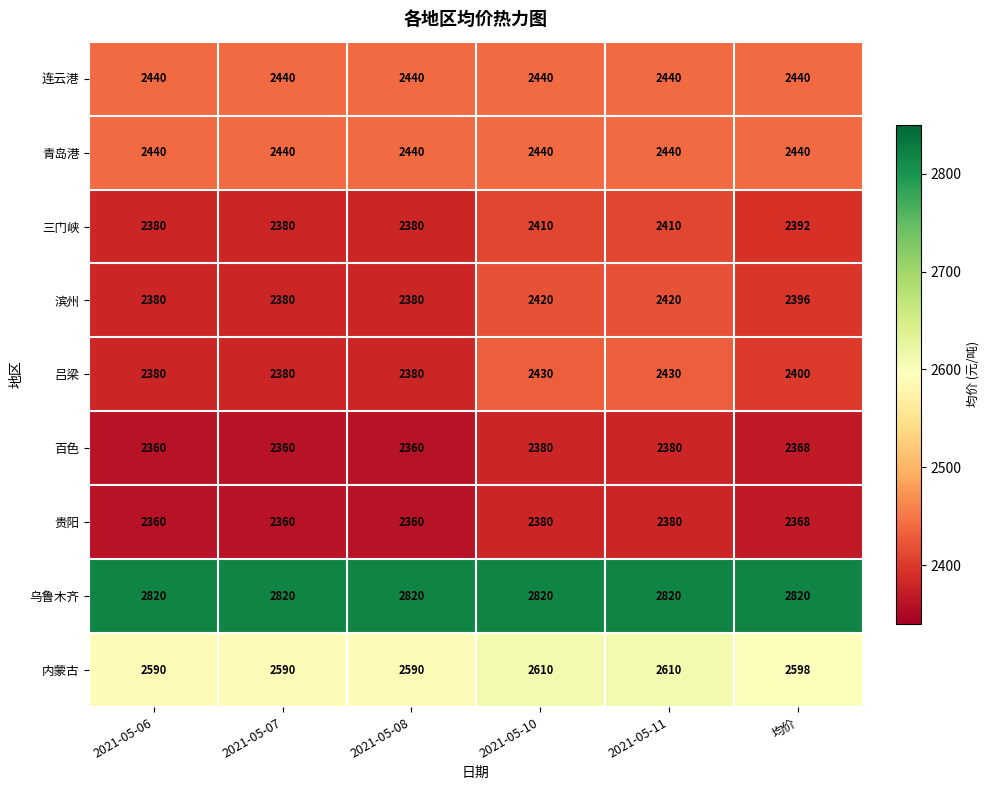

The 连云港 series shows 2440 at 2021-05-07. True or false?

True